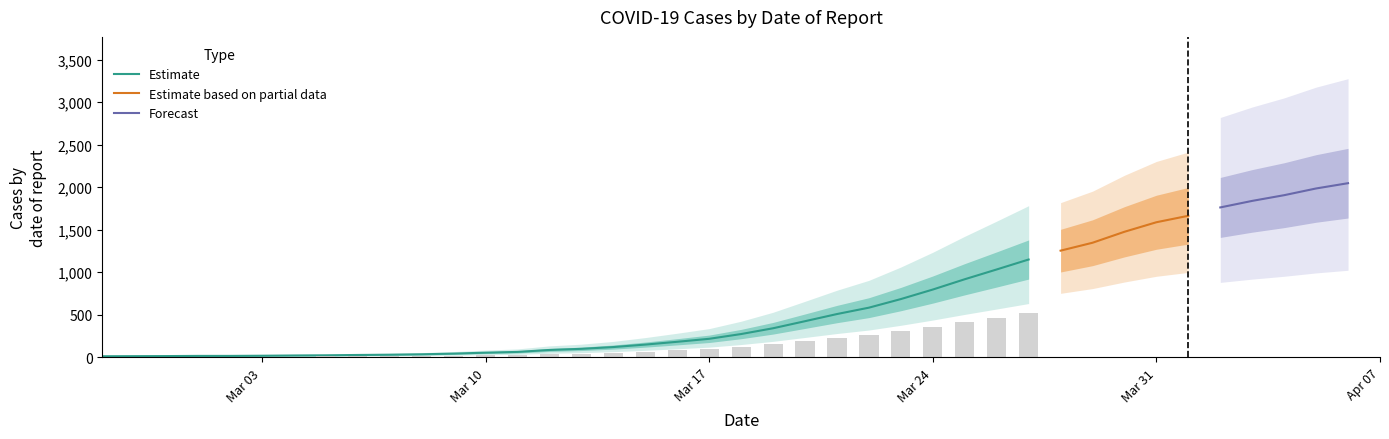

Does the chart contain stacked bars?

No